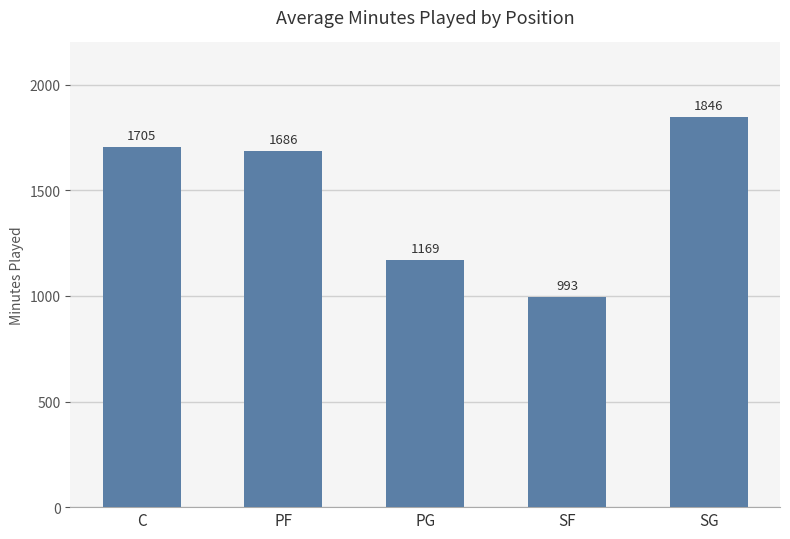

Is it true that the value at SF is 1561.1?

False